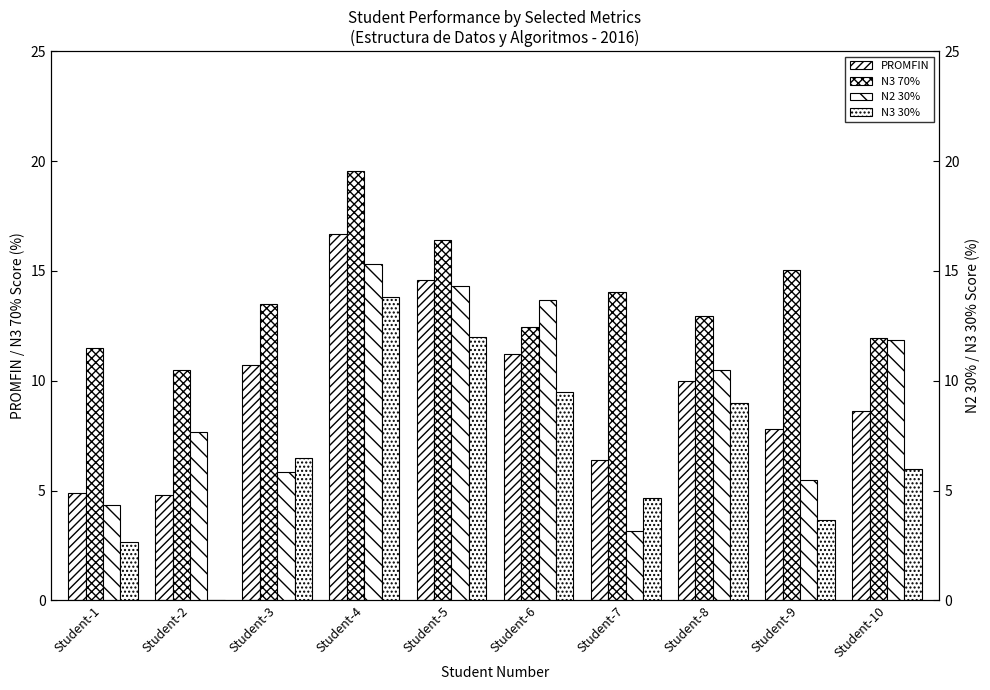

The N2 30% series shows 7.7 at Student-2. True or false?

True